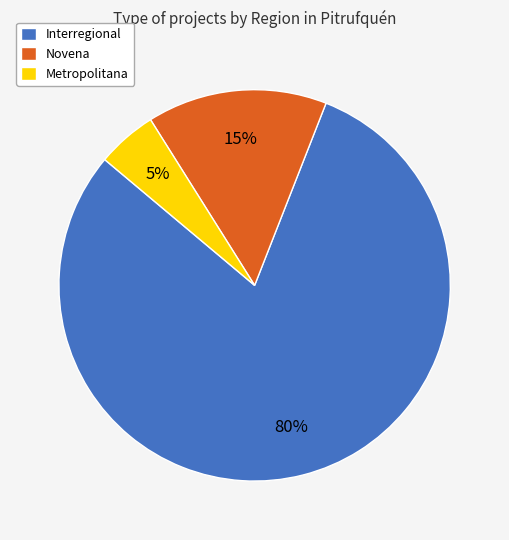

How many segments does this pie chart have?

3